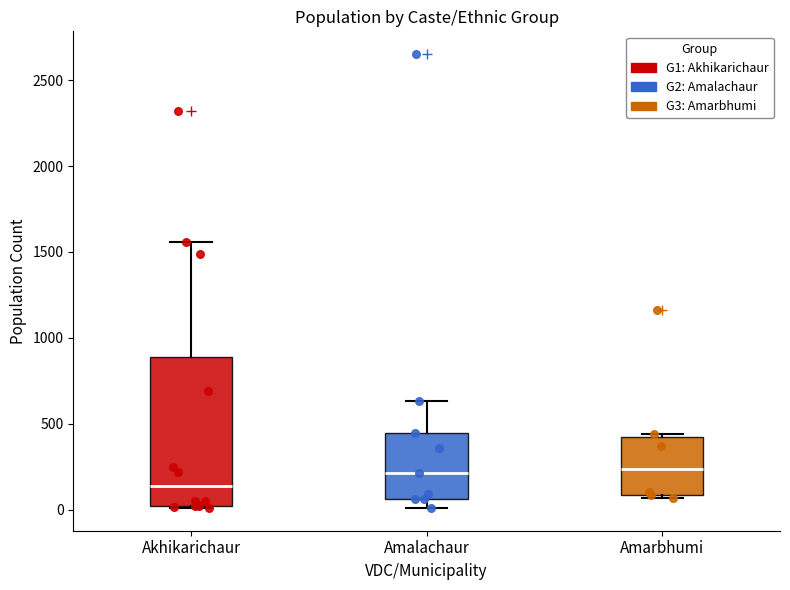

Comparing the boxes themselves (not the whiskers), which one is the tallest?

Akhikarichaur